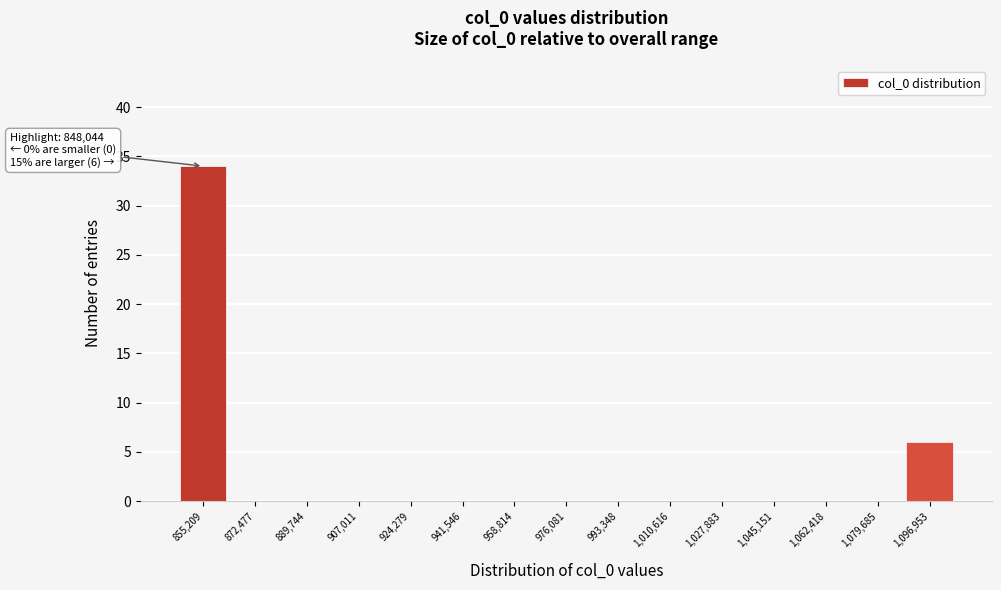

Which range on the x-axis has the tallest bar?

846000 to 864000